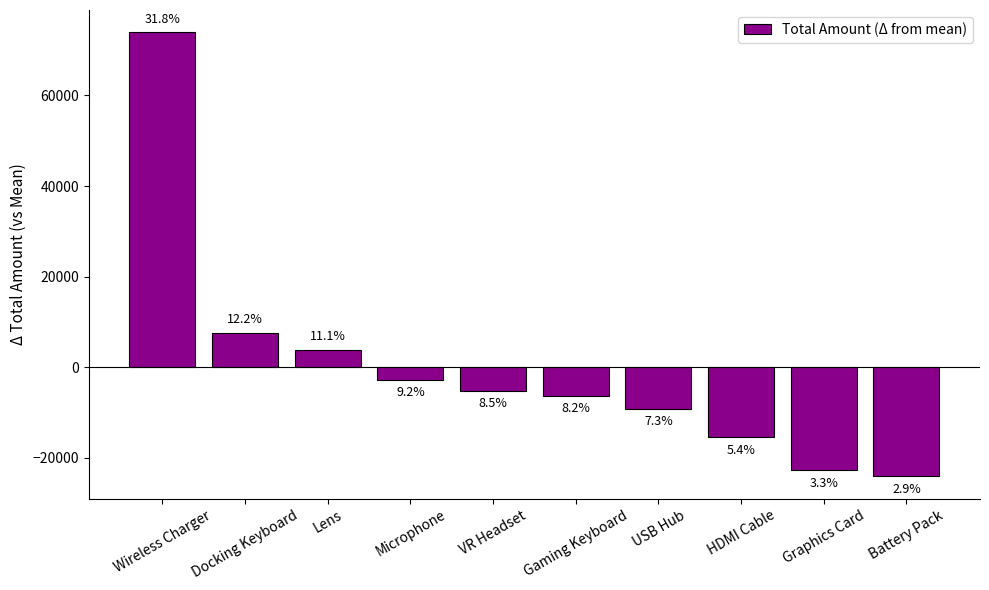

How many bars are there in total?

10